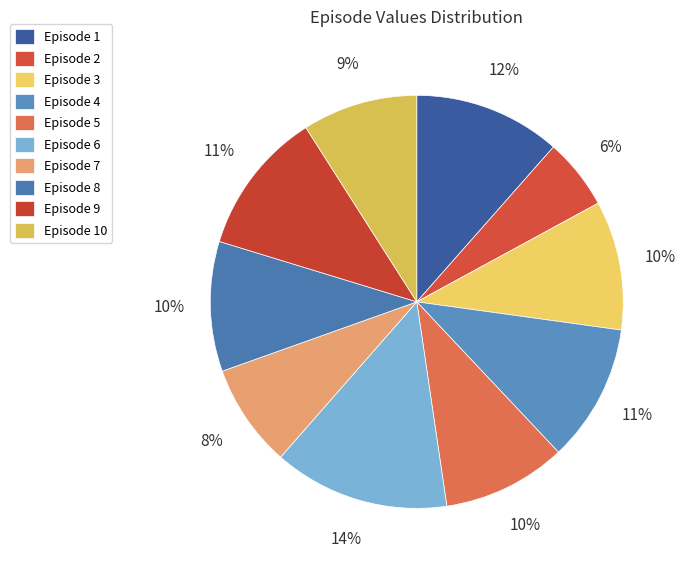

Is there a majority slice in this chart?

No